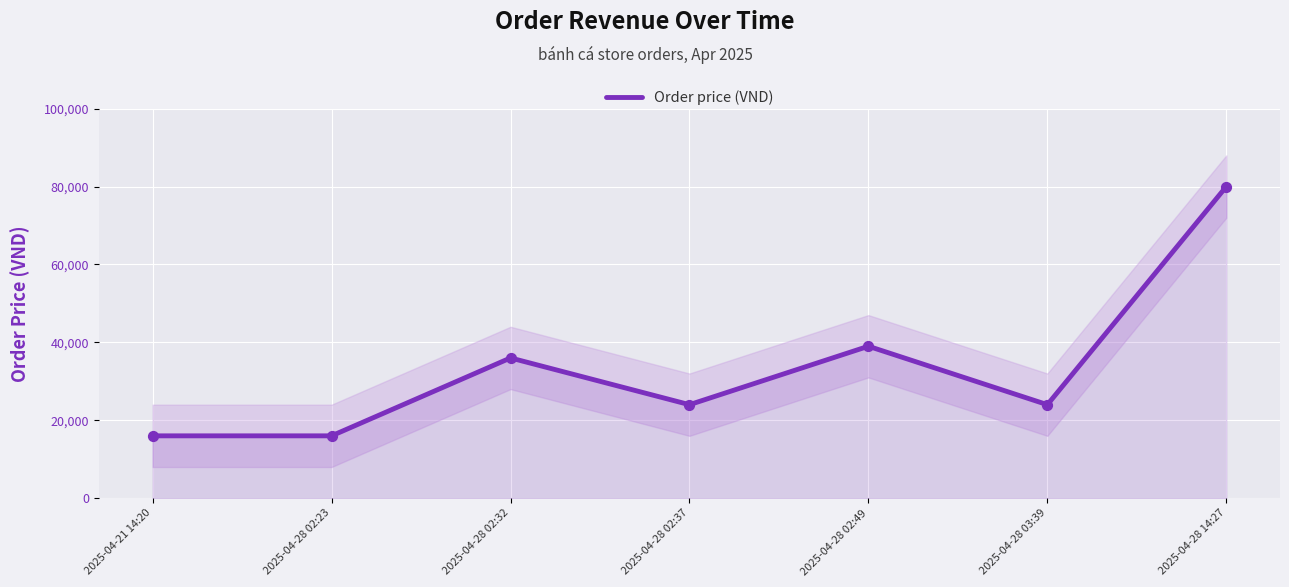

What is the ratio of the value at 2025-04-28 03:39 to the value at 2025-04-21 14:20?

1.5